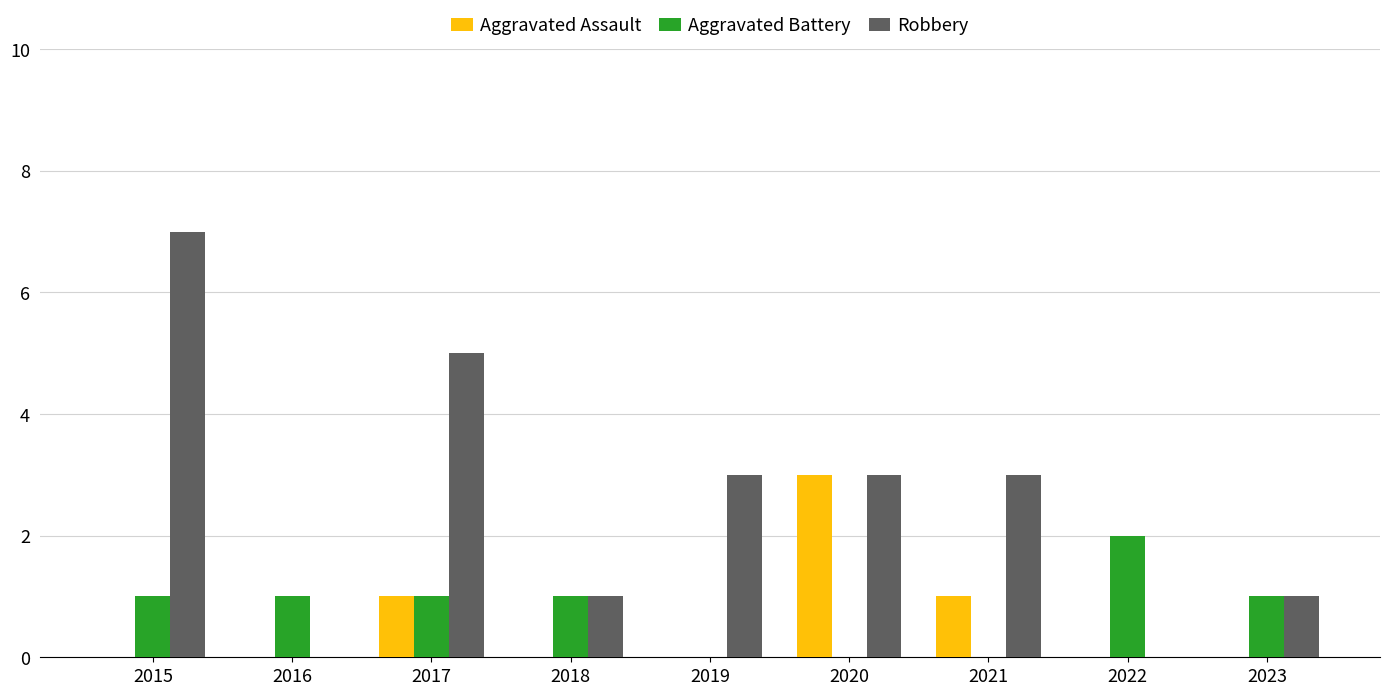

What is the total value across all series at 2017?

7